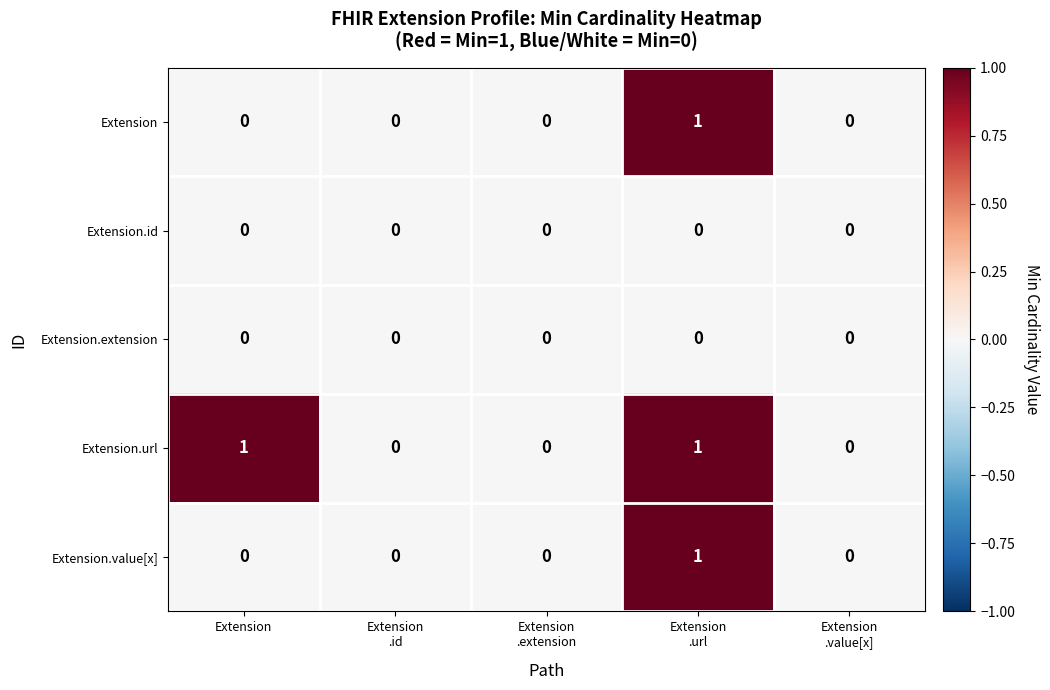

Is it true that Extension.value[x] equals 1 at Extension?

False